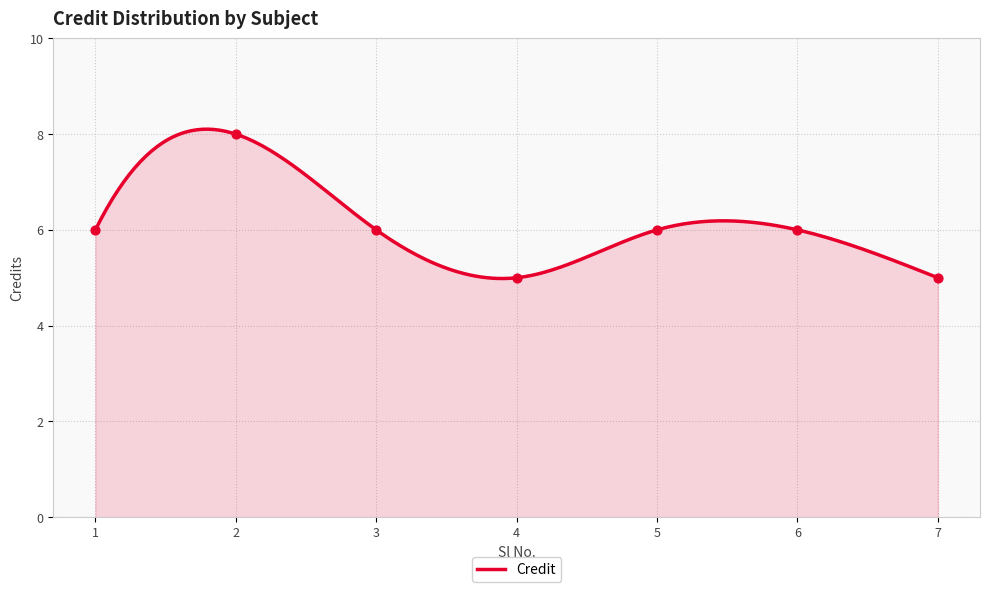

Which has a higher value, 6 or 5?

6